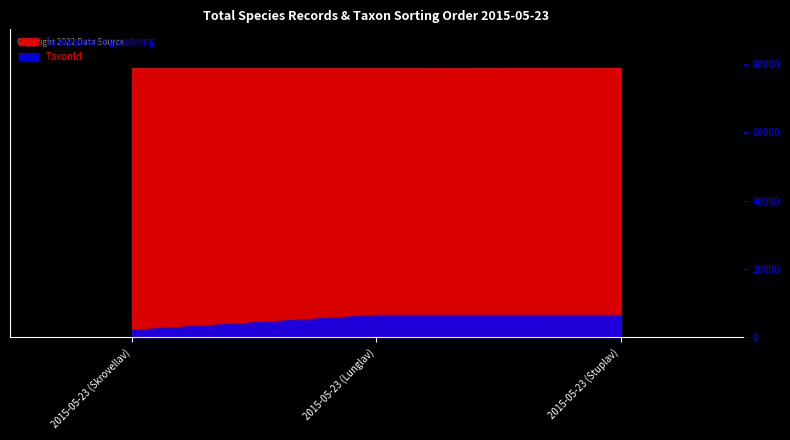

How many series are shown in this chart?

2